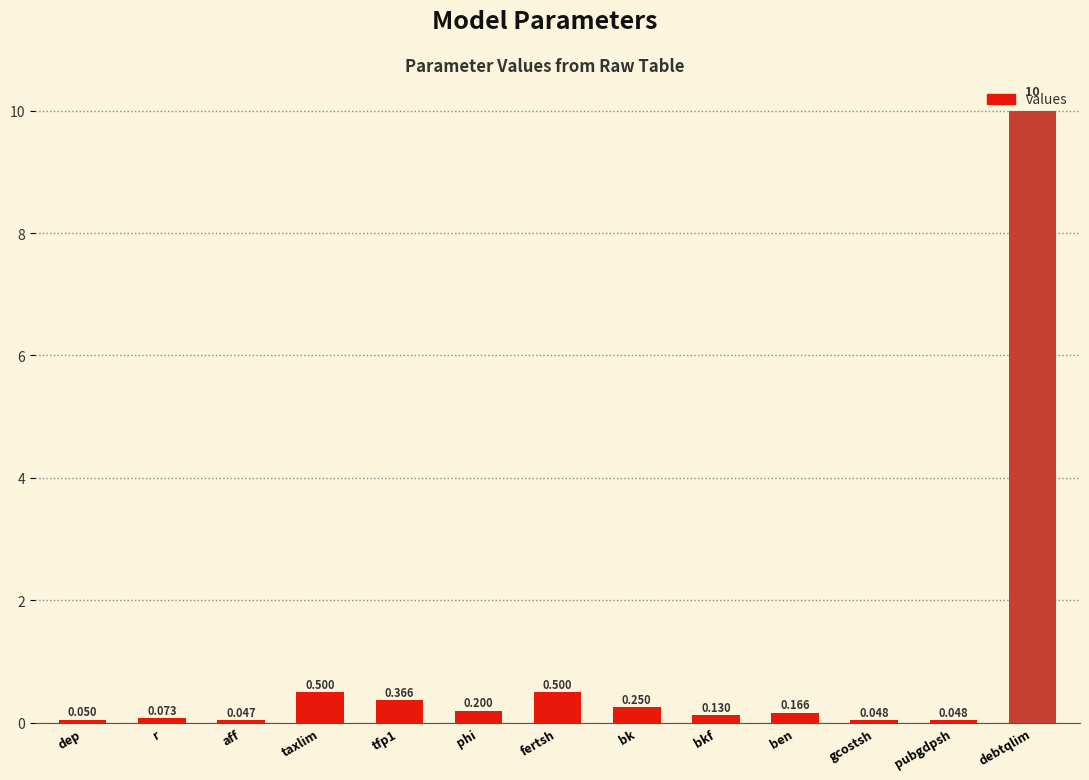

At which category does the chart reach its minimum across all series?

aff